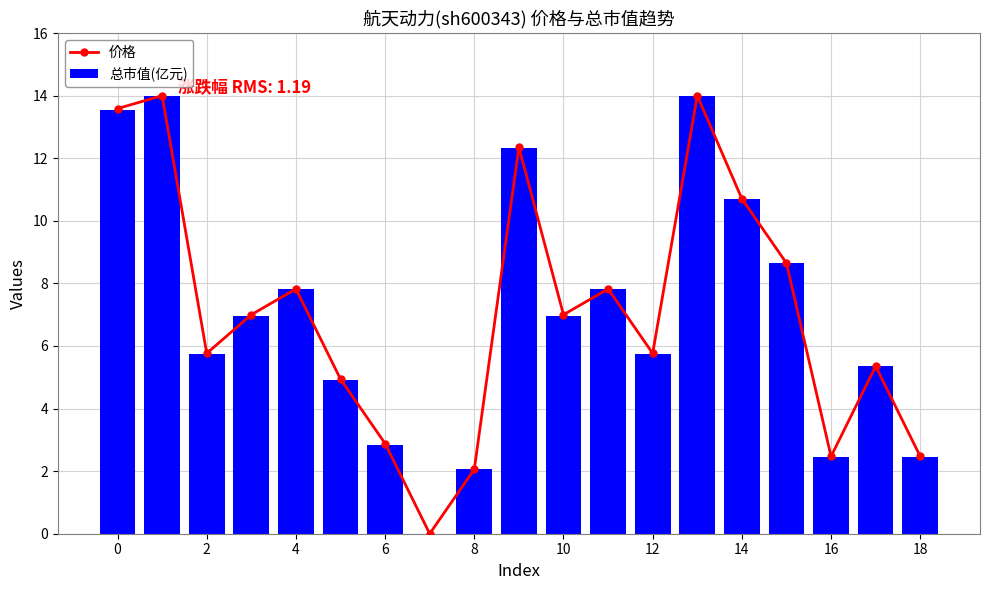

Count the number of data series in this chart.

2